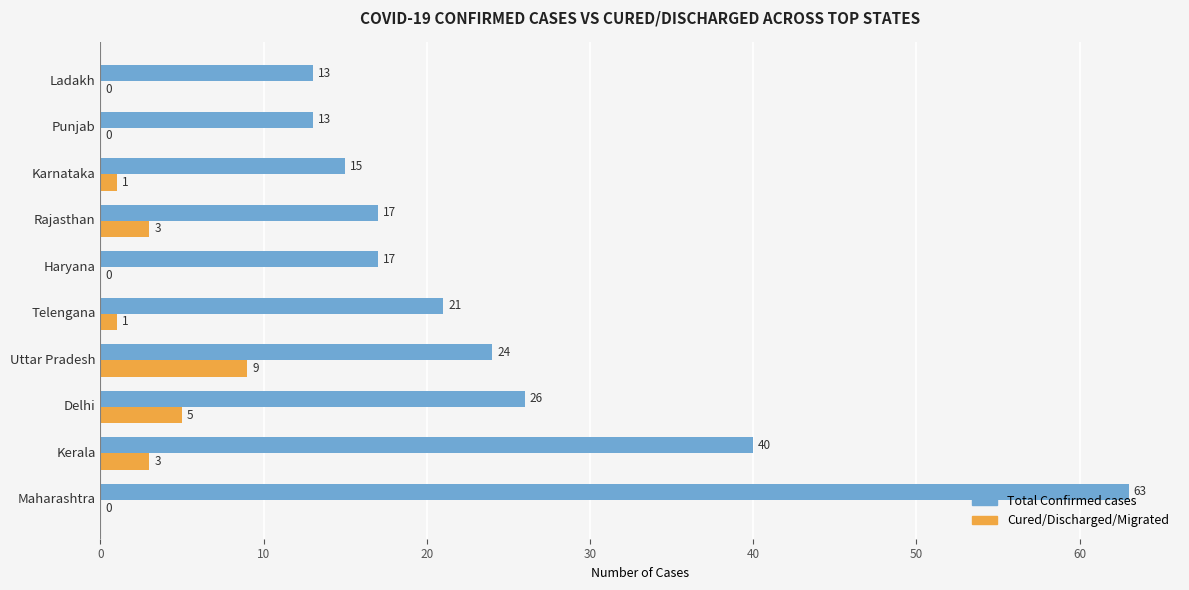

At which category is the sum across all series the highest?

Maharashtra